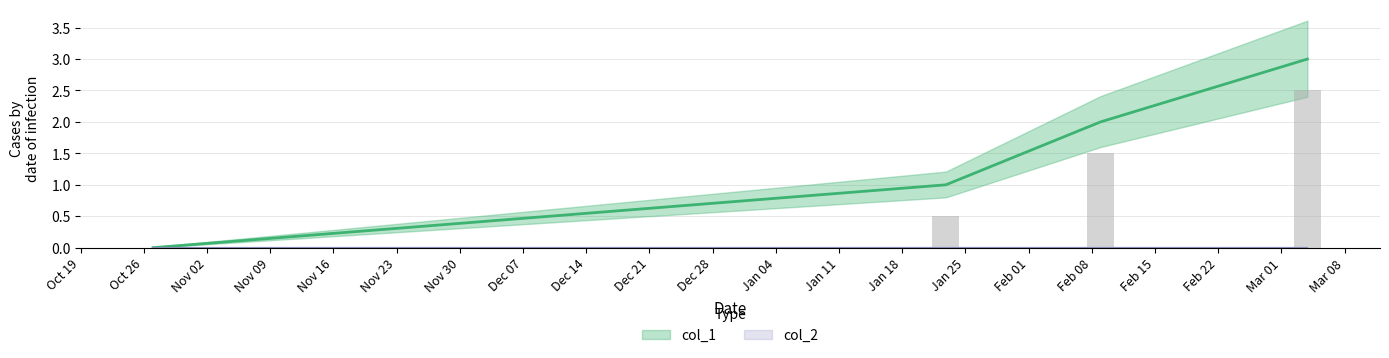

Does the chart contain any negative values?

No